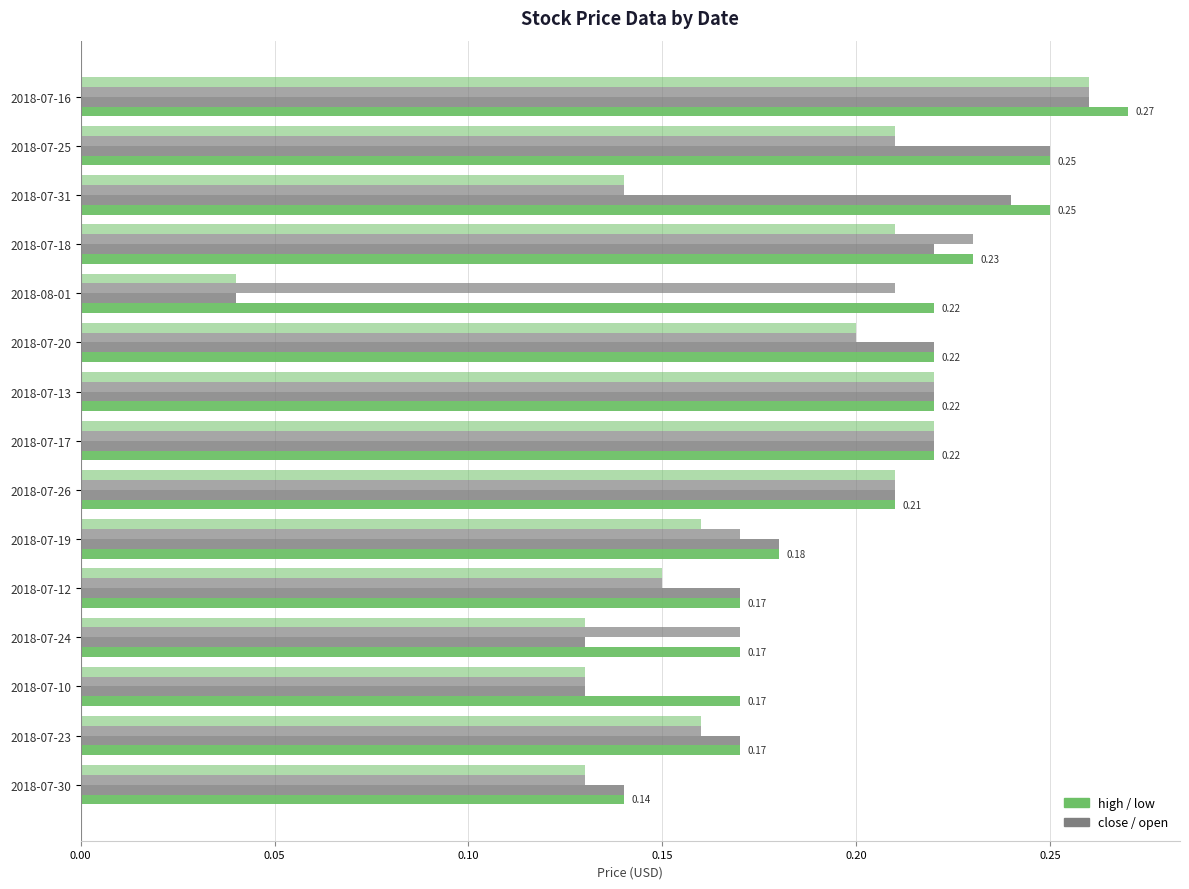

How many categories are shown in the chart?

15